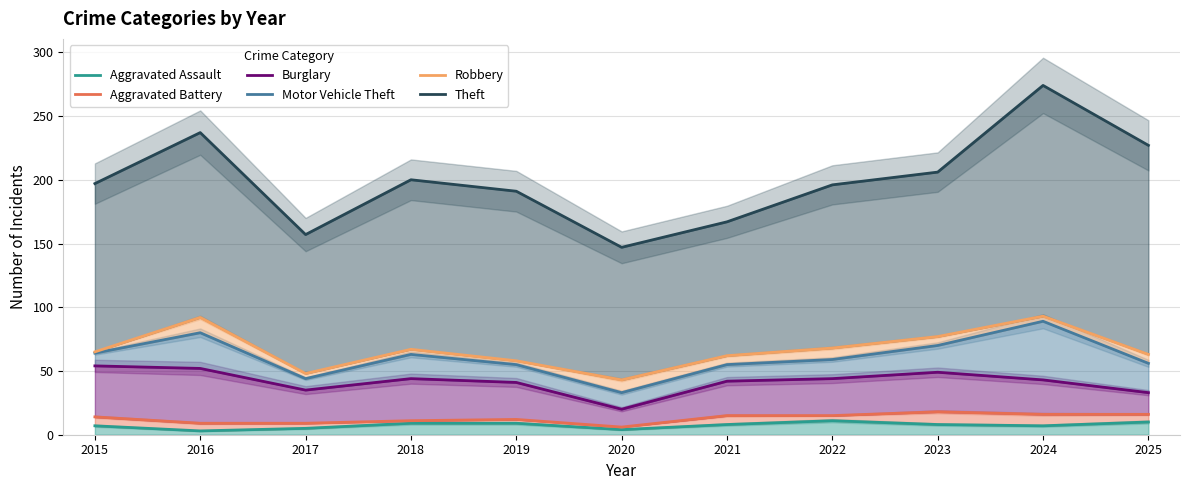

At 2016, list the series in order from largest to smallest.

Theft, Robbery, Motor Vehicle Theft, Burglary, Aggravated Battery, Aggravated Assault